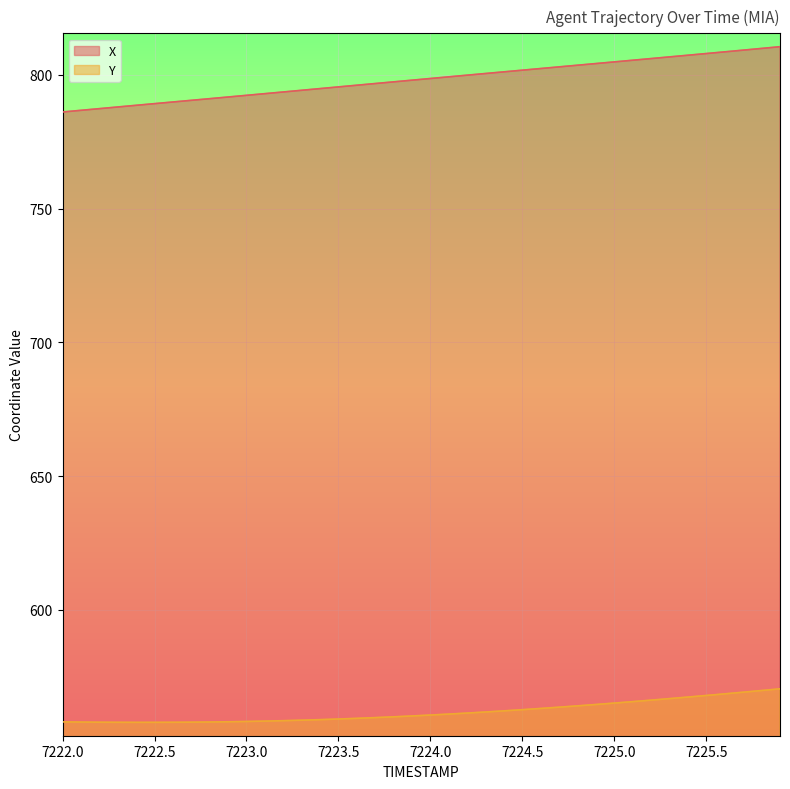

What is the maximum value for X?

810.5